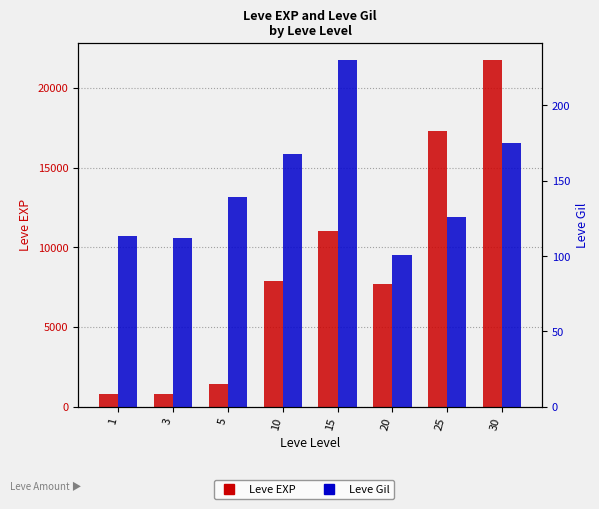

True or false: Leve Gil has a value of 175 at 30.

True